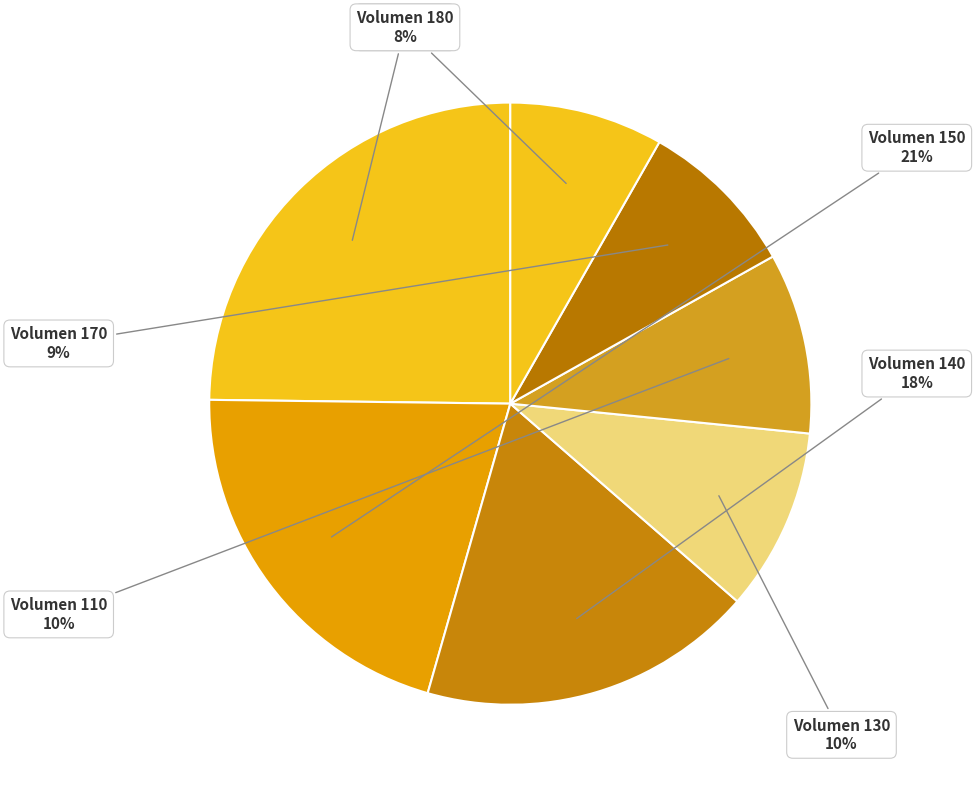

Is there any slice that represents more than half of the pie?

No